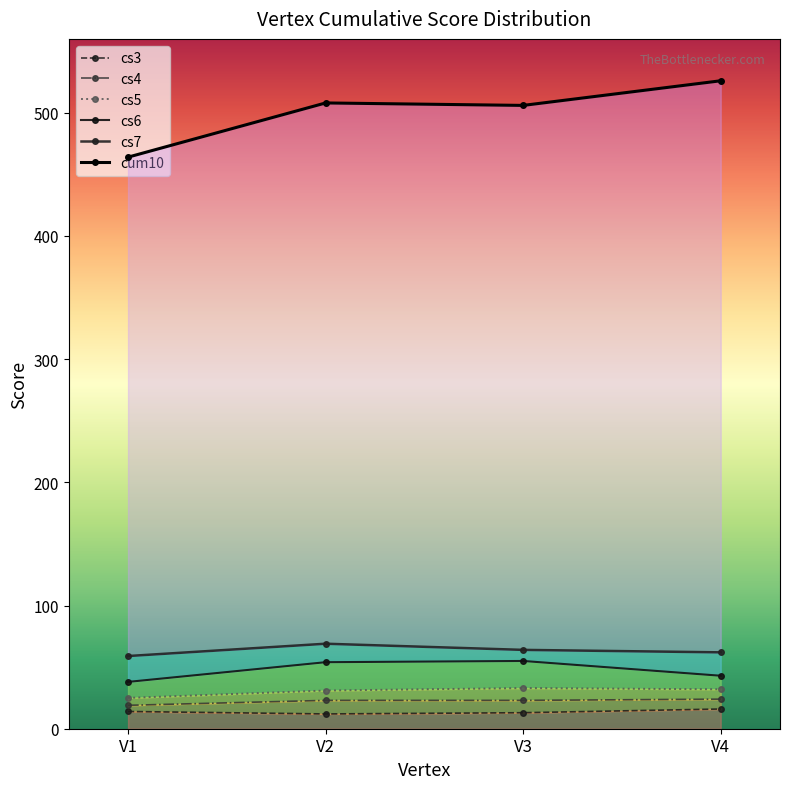

Rank the series at V2 from highest to lowest value.

cum10, cs7, cs6, cs5, cs4, cs3